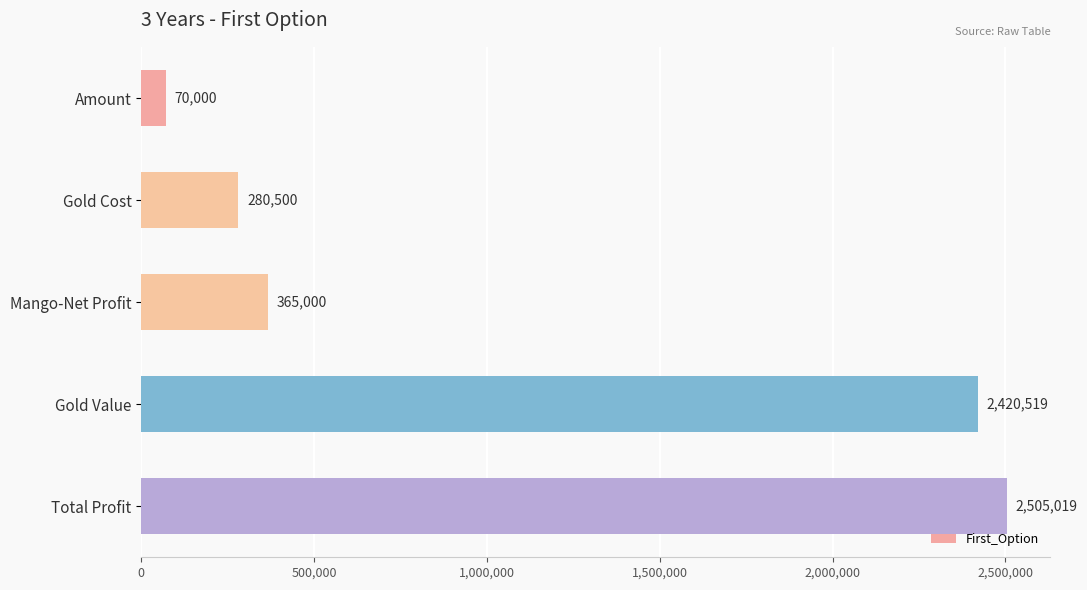

How many data points does each series have?

5